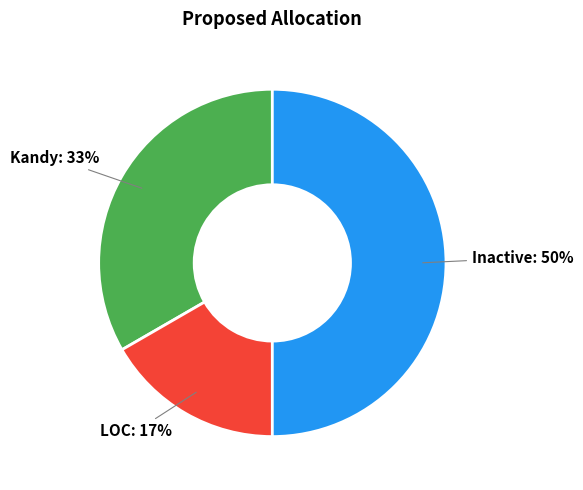

To the nearest percent, what percentage of the pie is Kandy?

33%